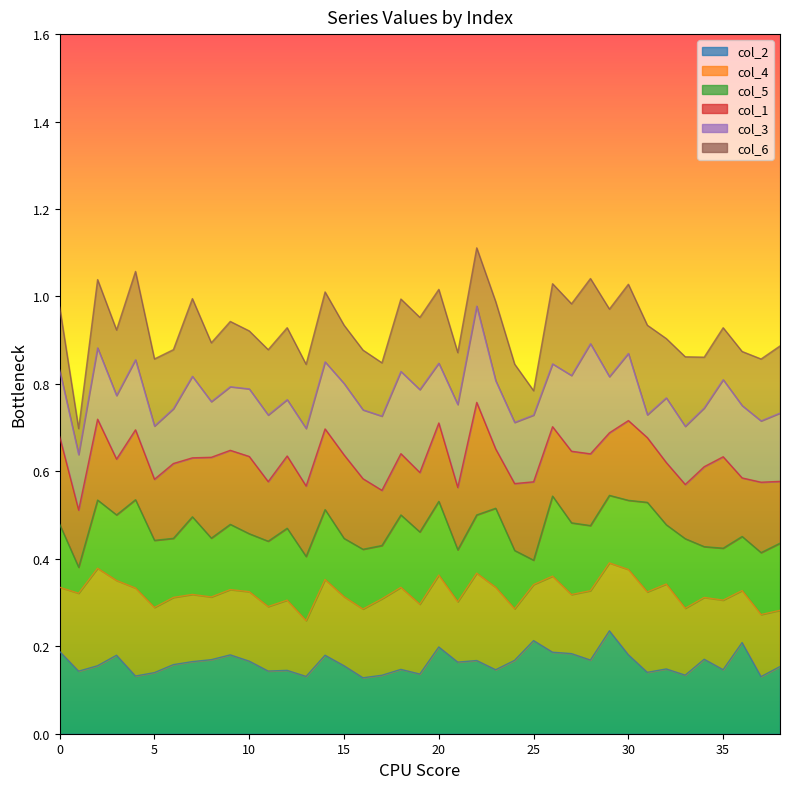

Where is the first local maximum for col_6?

2